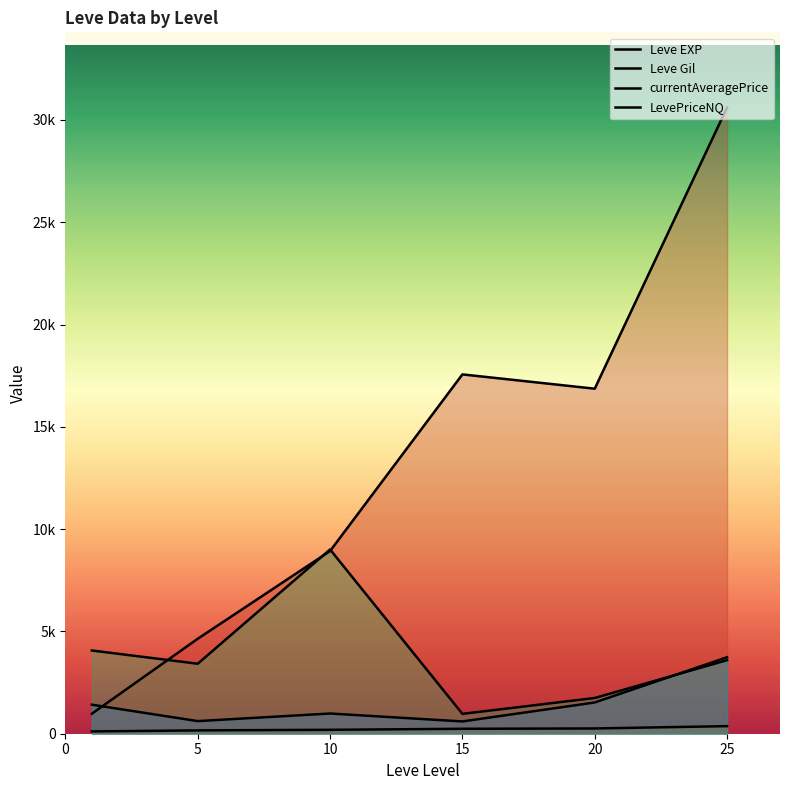

What is the average value of the Leve Gil series?

222.6